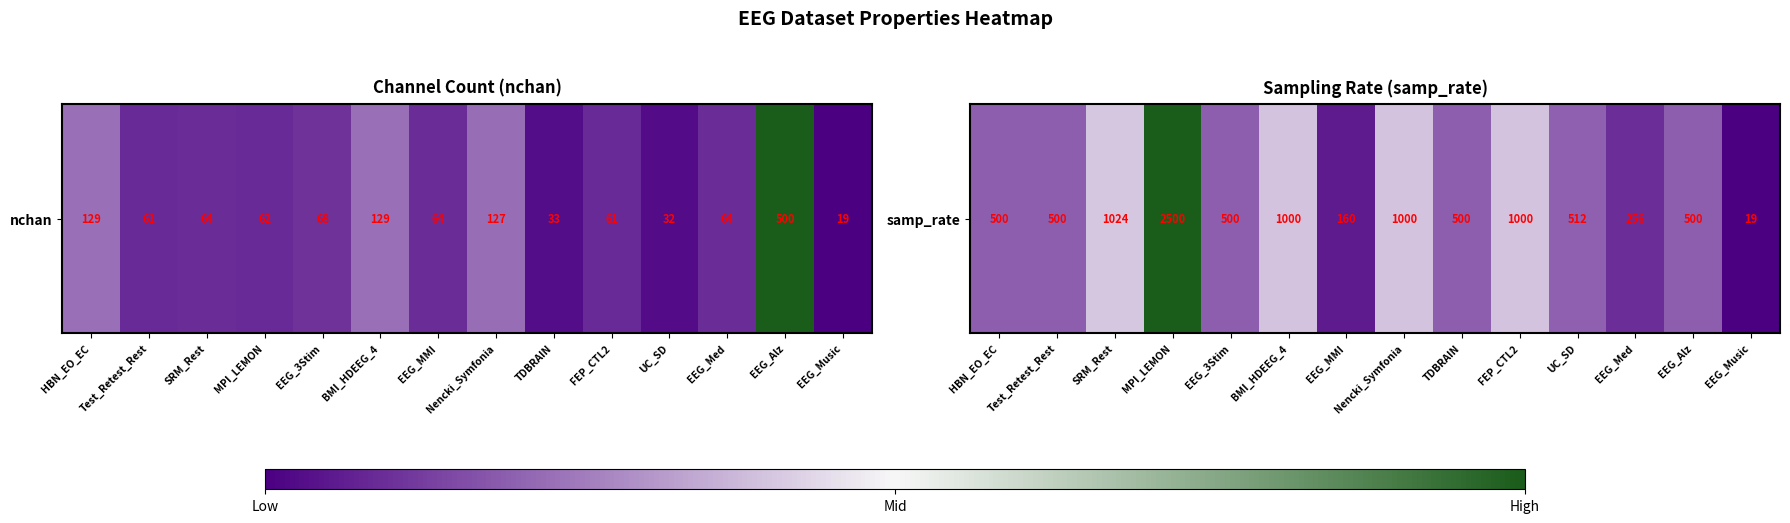

Count the number of categories in the chart.

14